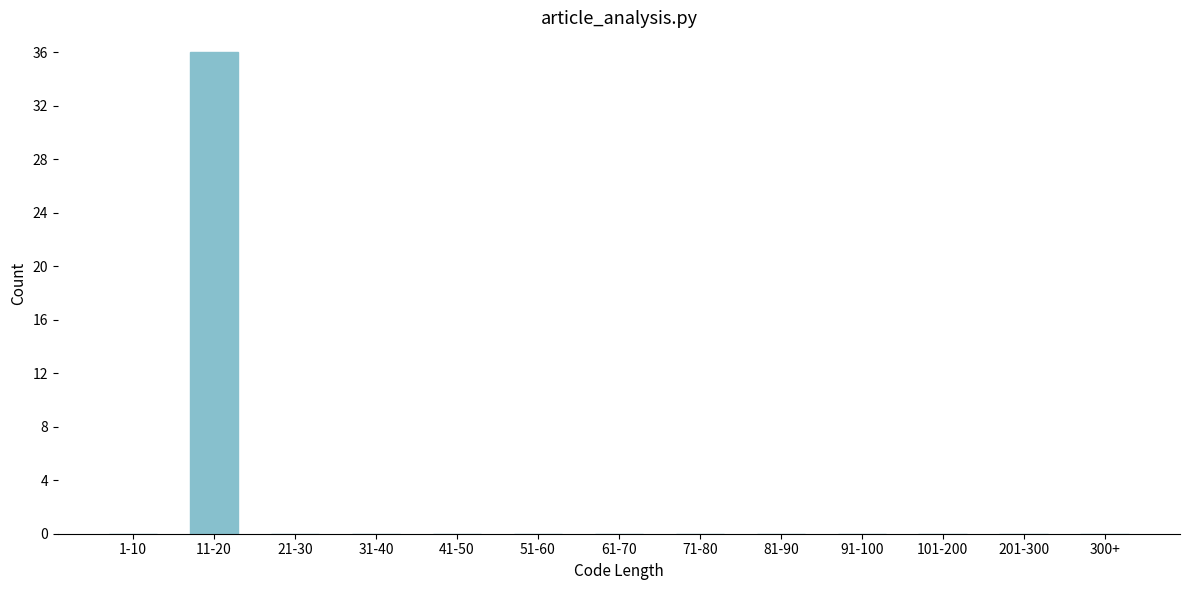

Reading right to left, list all the values displayed in this chart.

300+=0	201-300=0	101-200=0	91-100=0	81-90=0	71-80=0	61-70=0	51-60=0	41-50=0	31-40=0	21-30=0	11-20=36	1-10=0